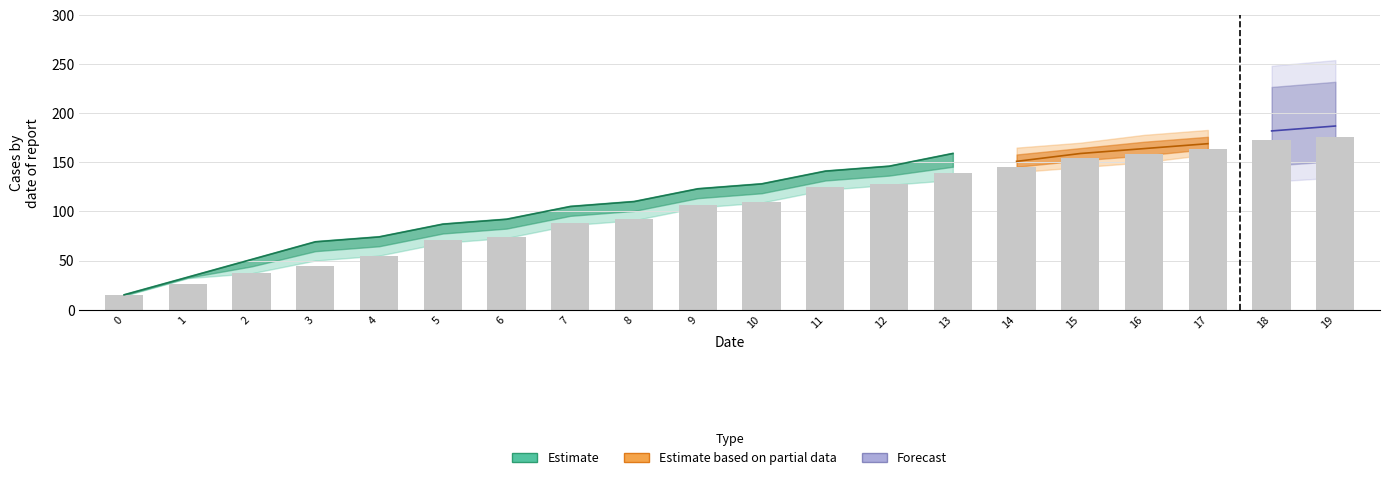

Where does the data first go above 110?

11